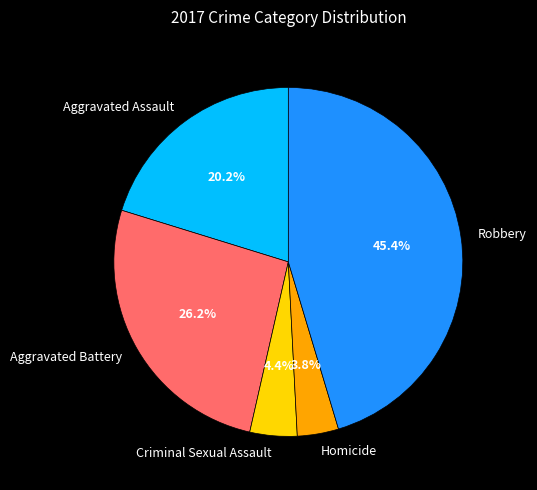

Does any single category account for the majority?

No